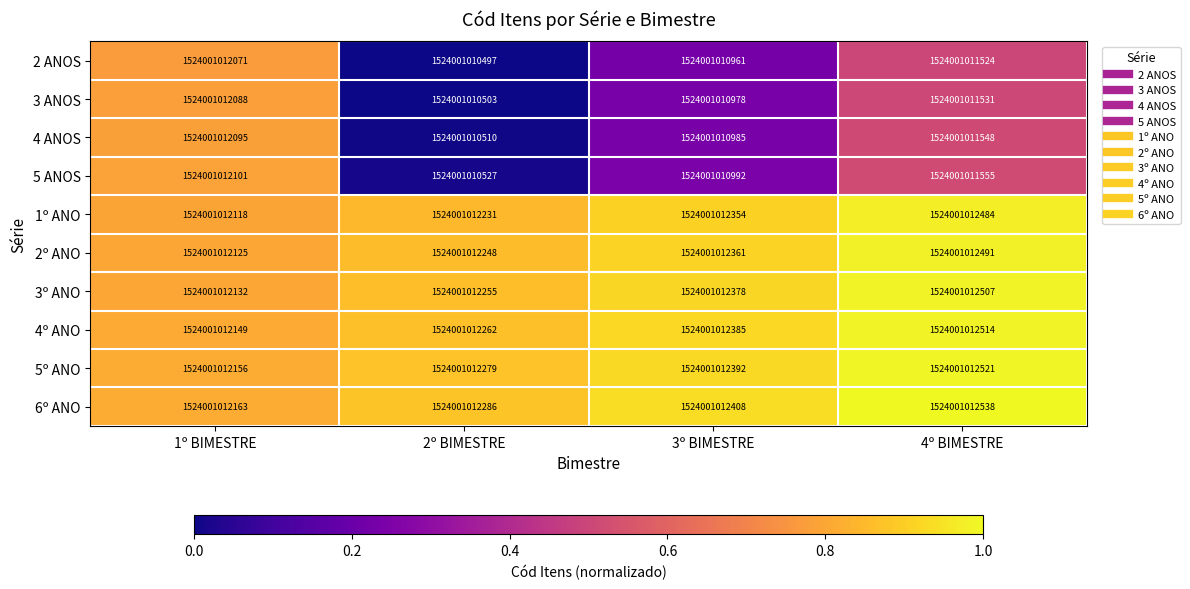

The value of 2 ANOS at 1º BIMESTRE is 0.8. True or false?

True